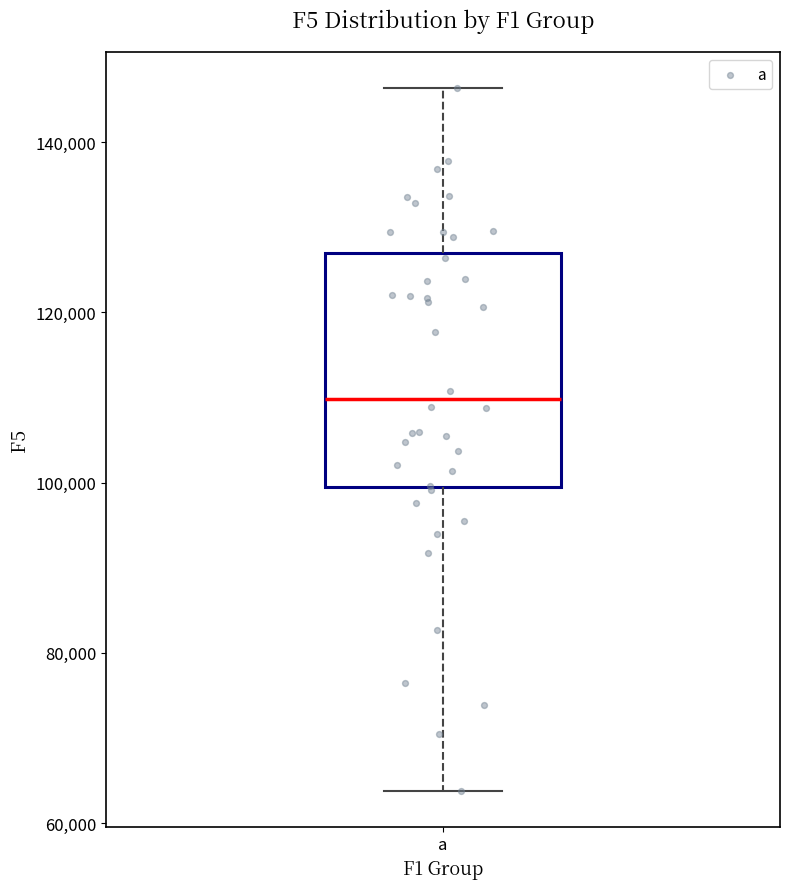

Transcribe this box plot: give where the median line is, the range the box spans, and where the two whiskers end, as read against the y-axis. The values are not printed on the chart, so give them approximately, as read against the axis.

median 110000, box 100000 to 128000, whiskers 64000 to 146000